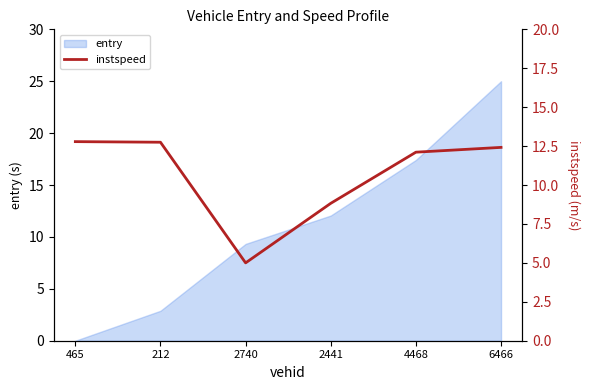

What is the label of the 2nd point from the right?

4468